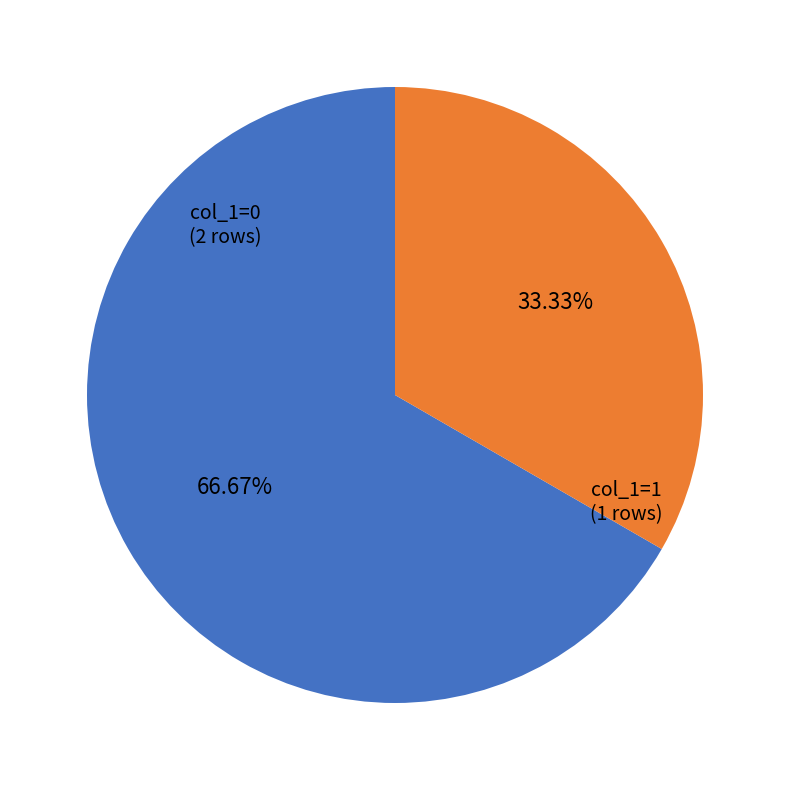

What is the largest slice in the pie chart?

col_1=0 (2 rows)